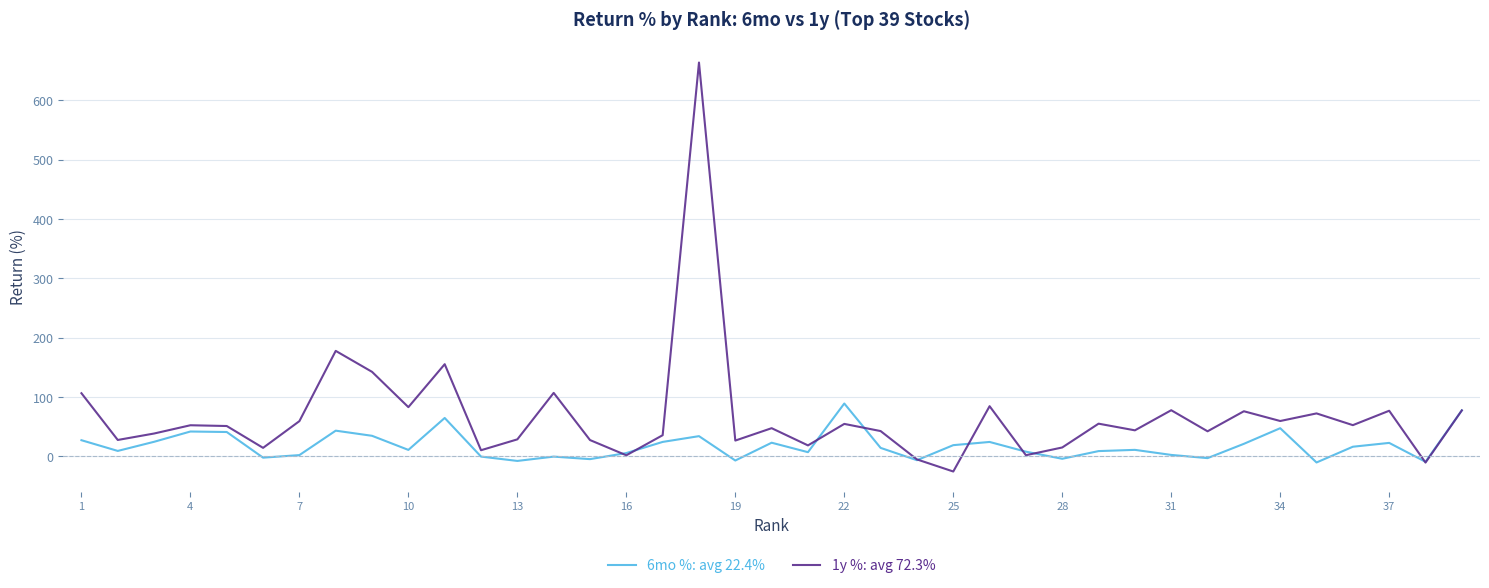

Rank the series by their average value, from highest to lowest.

1y %: avg 72.3%, 6mo %: avg 22.4%